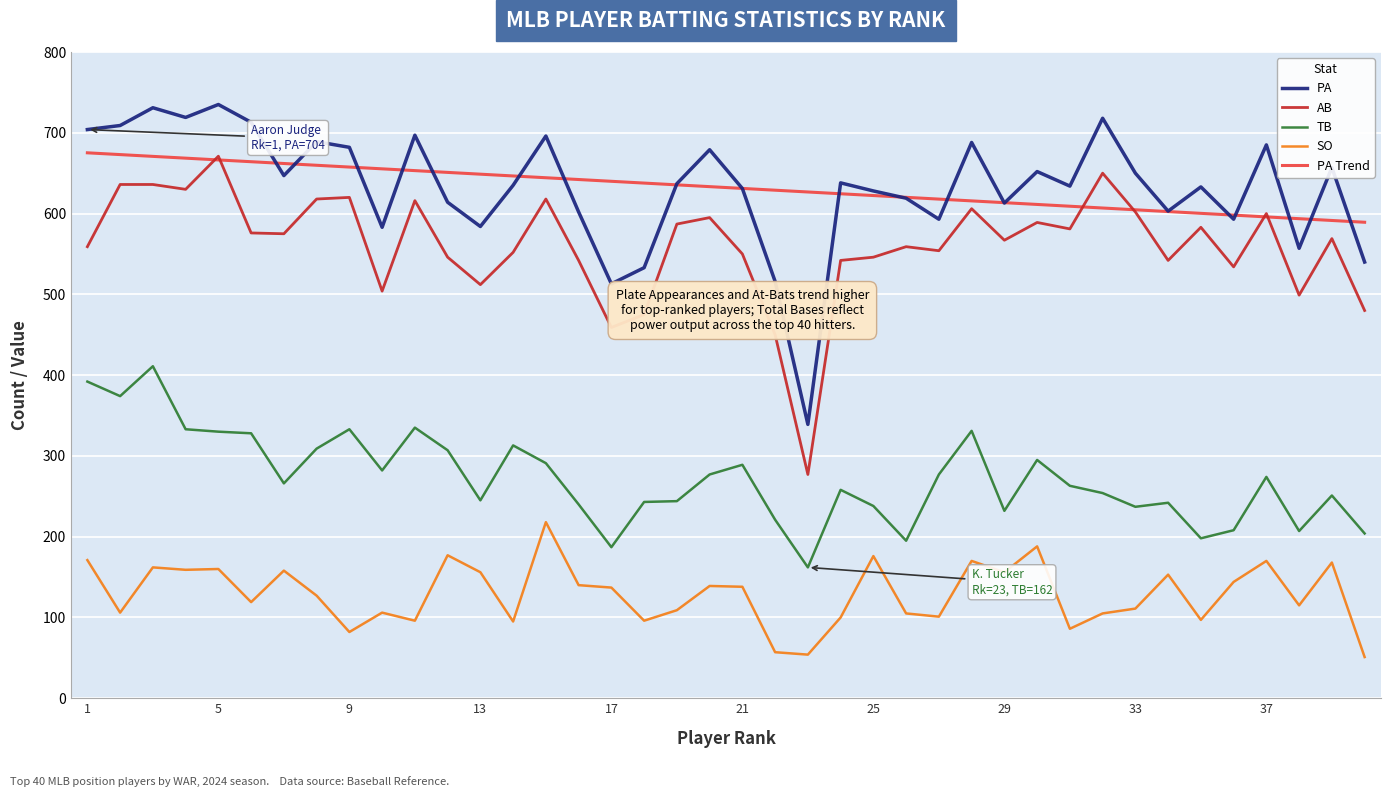

True or false: PA Trend and SO cross at least once.

False